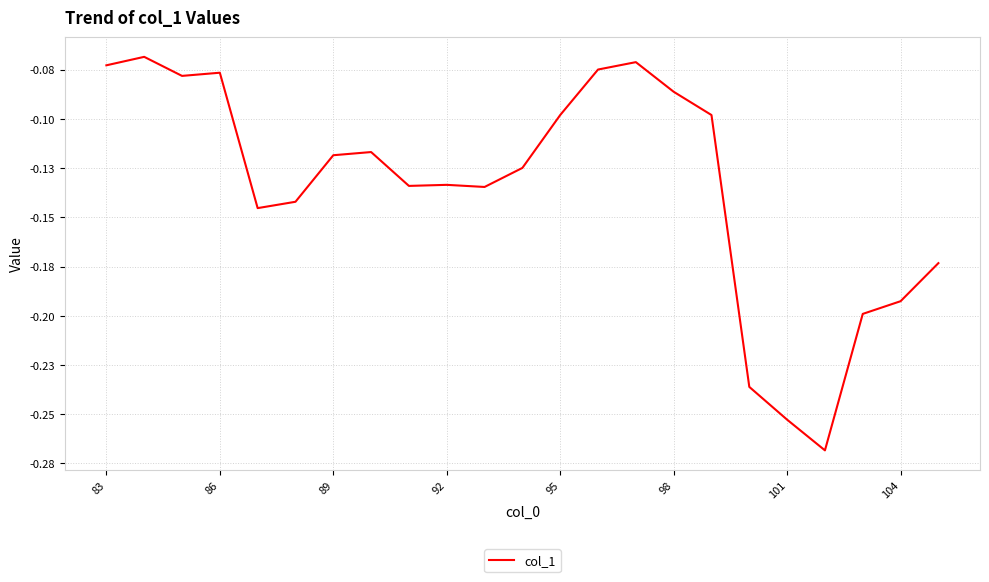

Does the chart display data point markers on the line(s)?

No